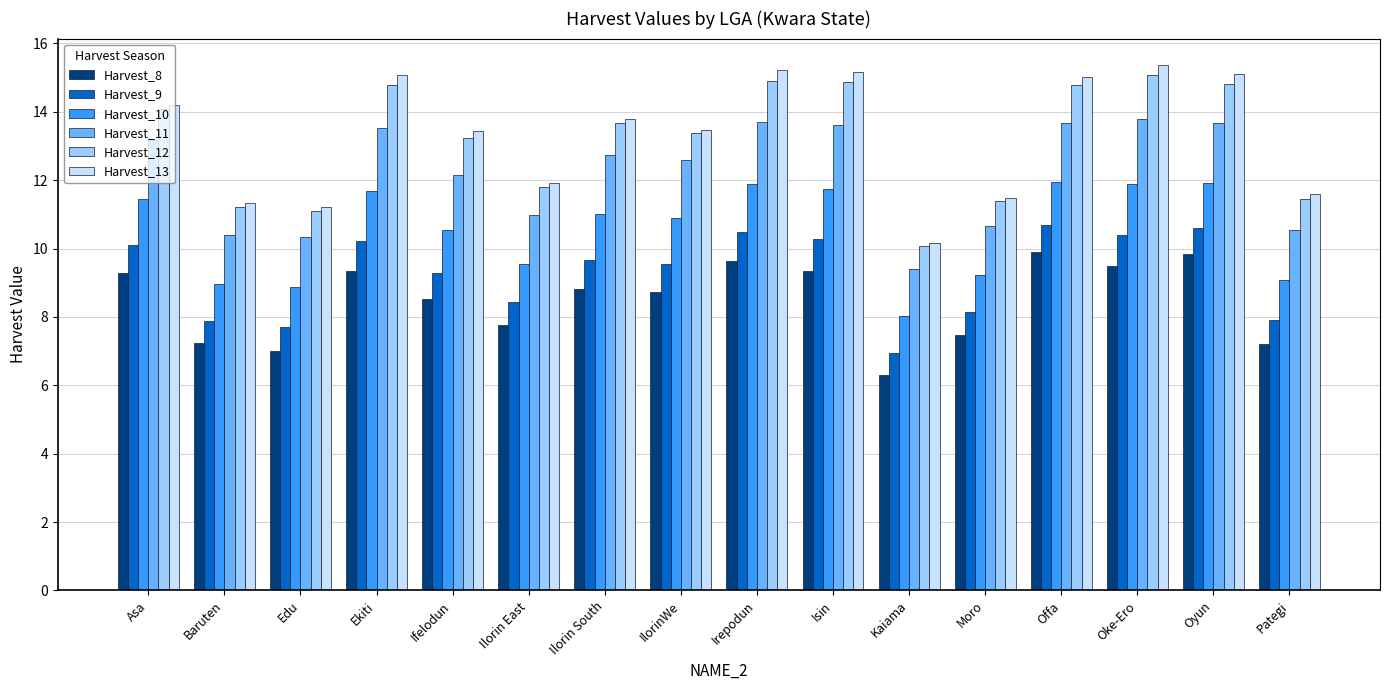

What is the average value of the Harvest_12 series?

13.2